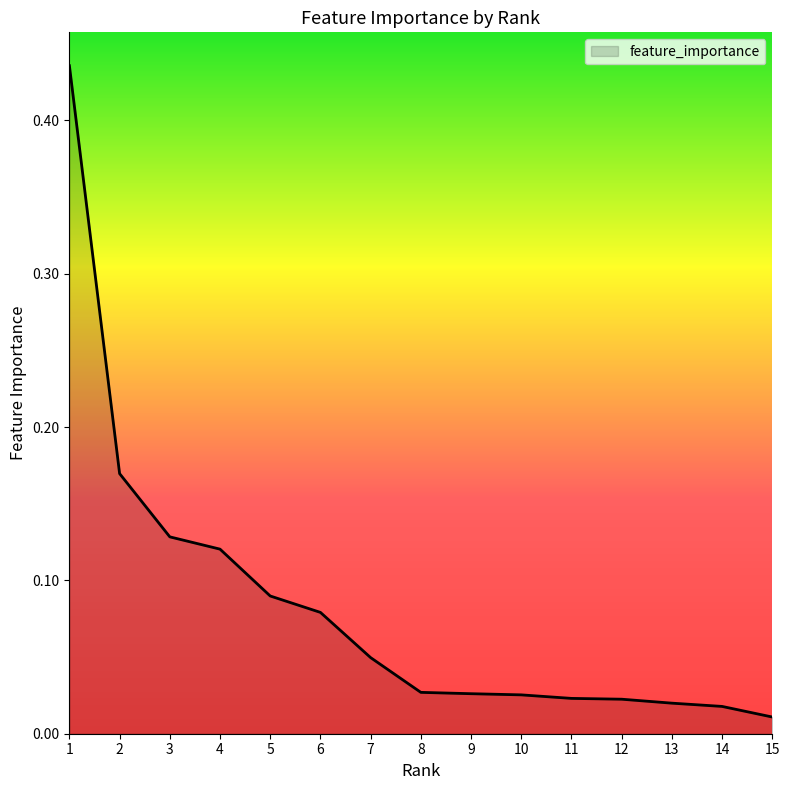

Is this an area chart (filled region under the line)?

Yes